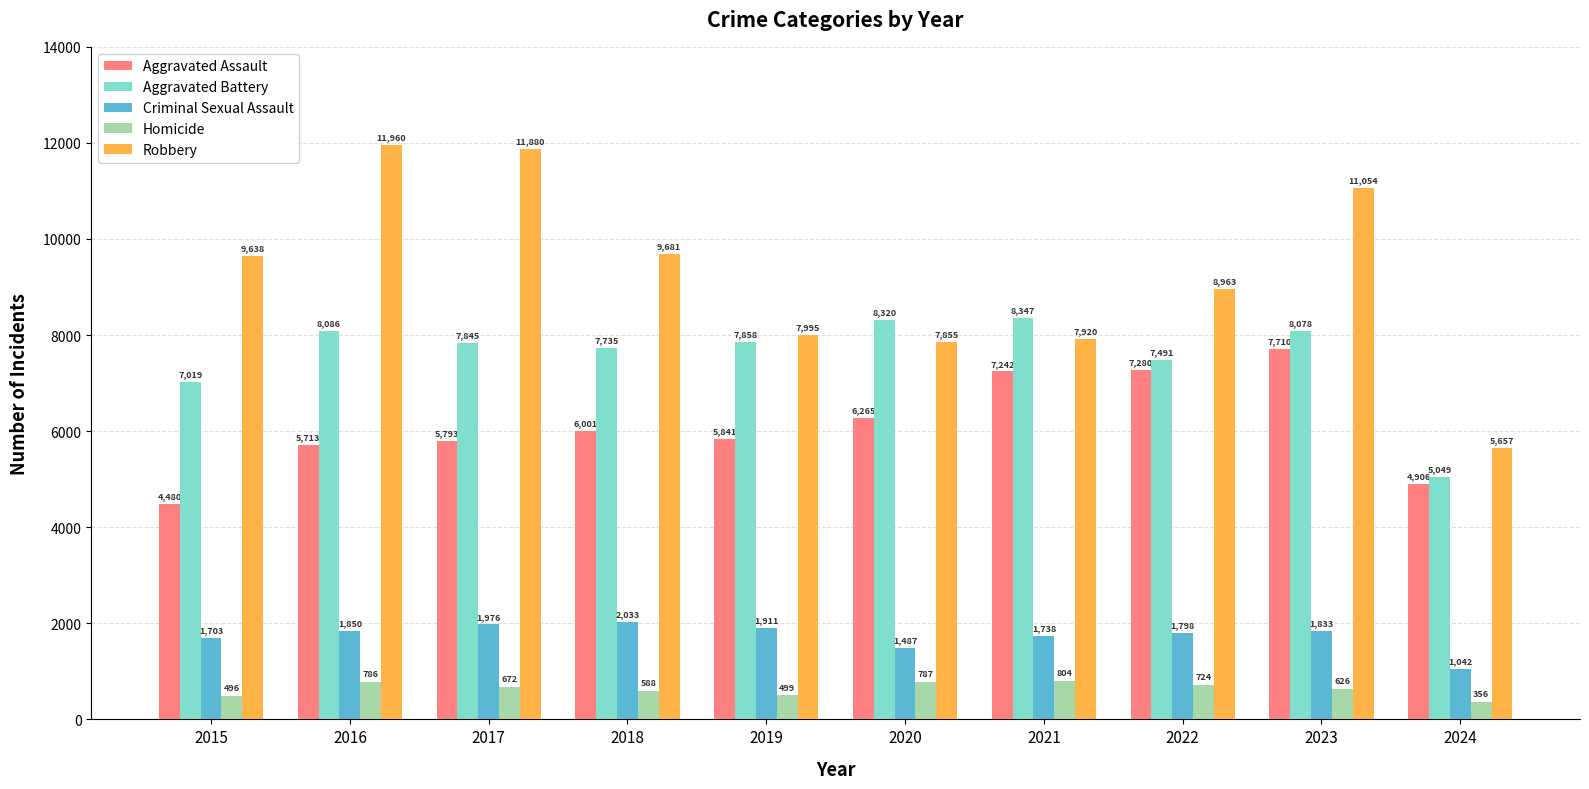

Between 2020 and 2024, which series saw the biggest shift?

Aggravated Battery